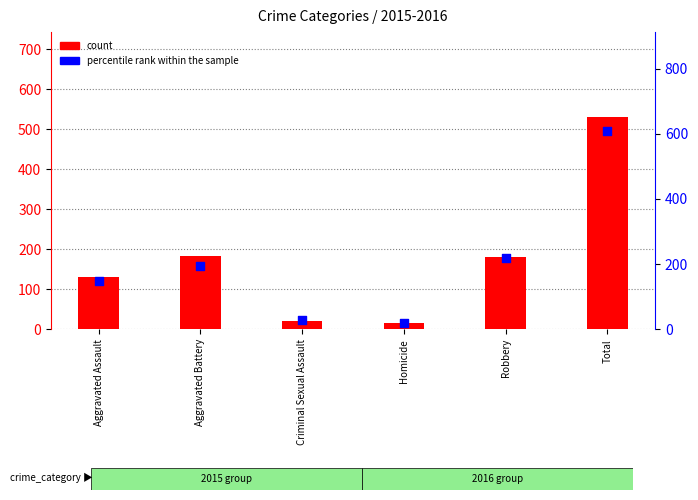

Which series reaches the minimum Y coordinate?

count